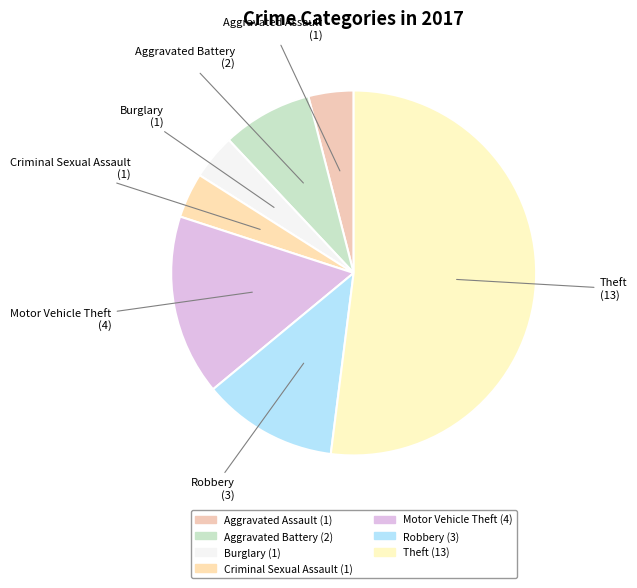

Which has a higher value, Burglary (1) or Robbery (3)?

Robbery (3)